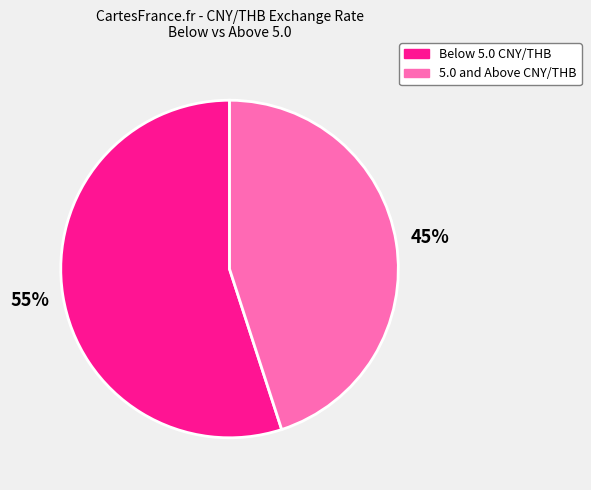

Is the sum of 5.0 and Above CNY/THB and Below 5.0 CNY/THB greater than half?

Yes